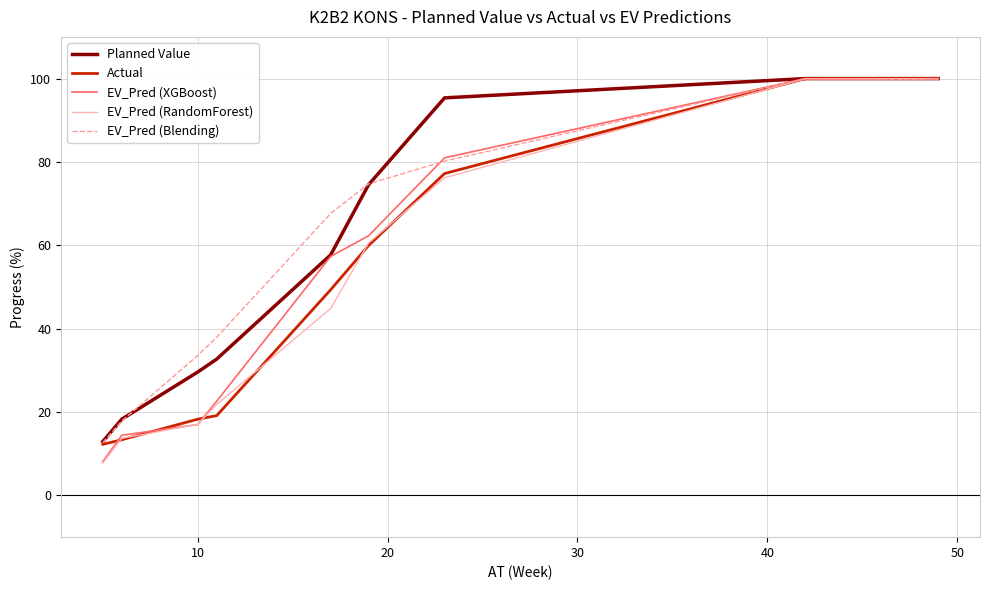

How many values in the EV_Pred (Blending) series are below 74?

5